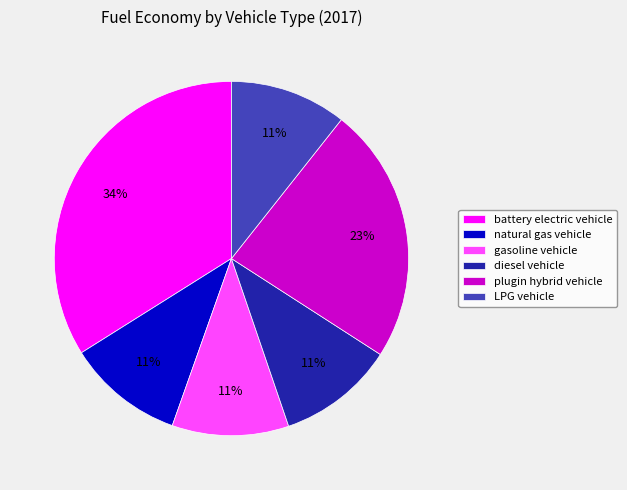

How many slices are in this pie chart?

6